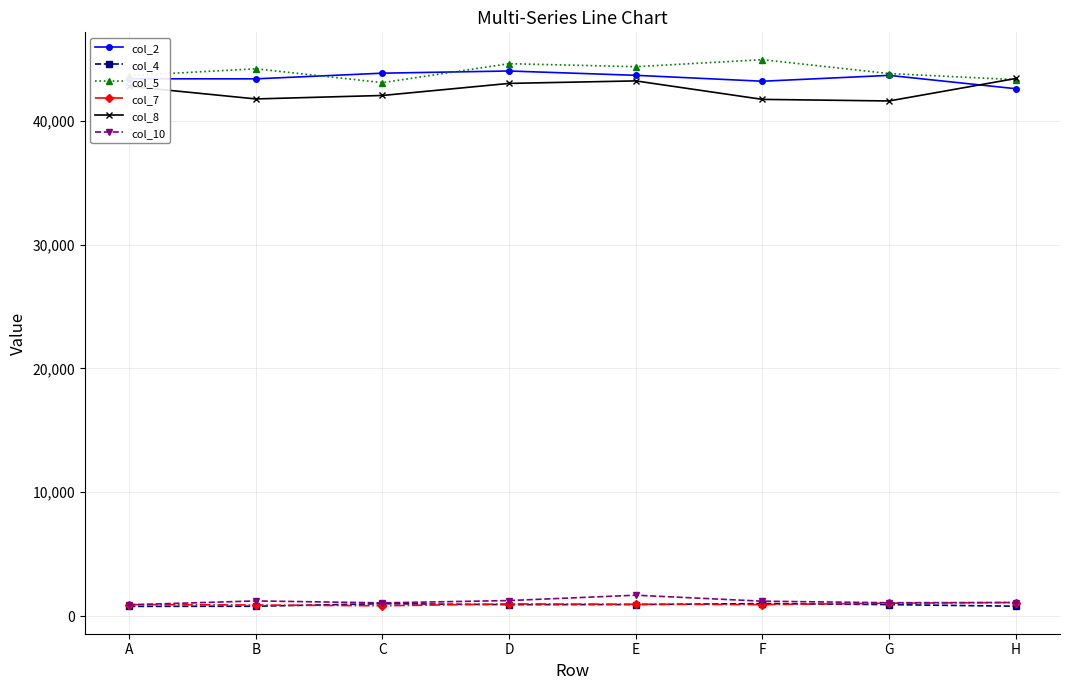

In col_7, how many points are higher than both neighbors (excluding endpoints)?

1